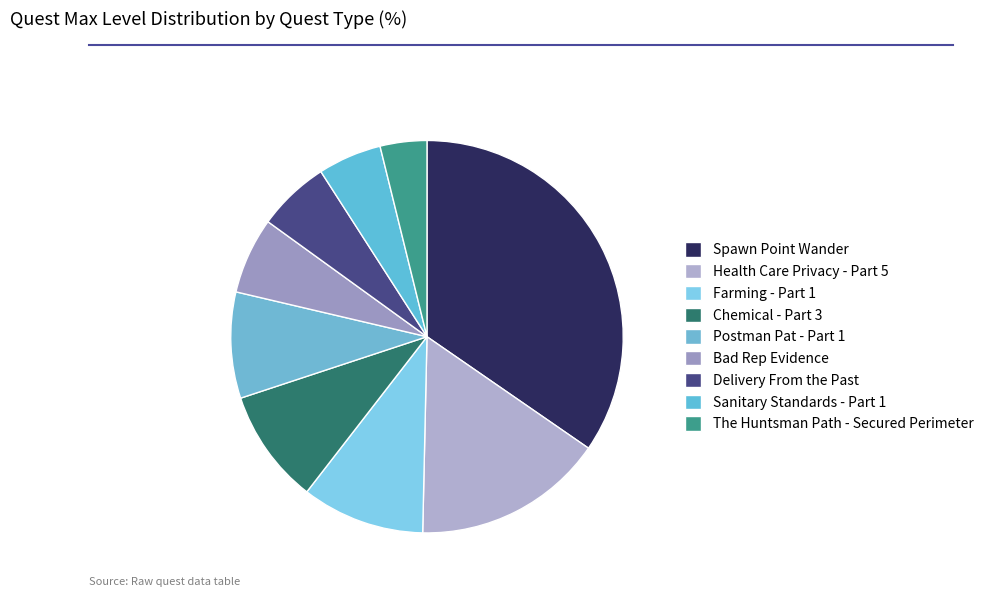

Count the number of slices in the pie.

9